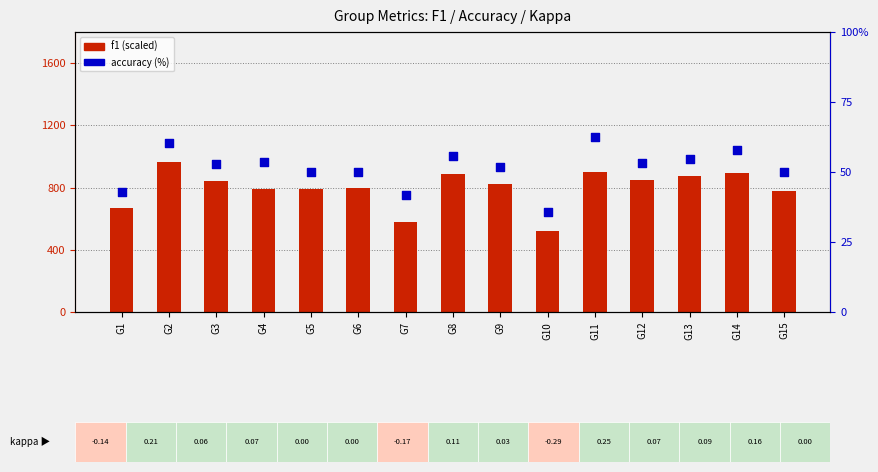

Which series has the widest spread of Y values?

f1 (scaled)